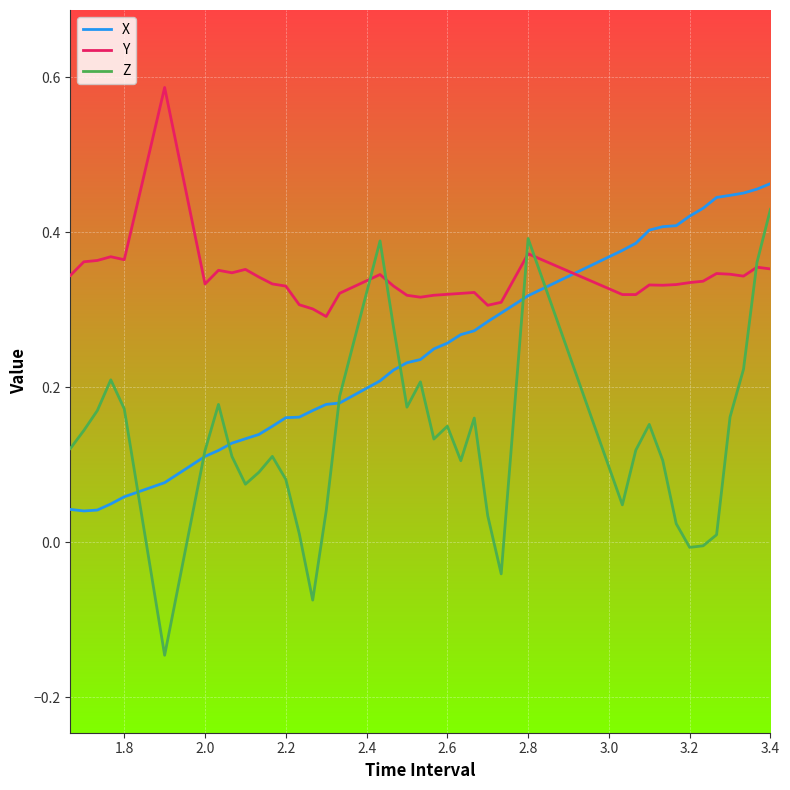

List the series in order of their overall mean, lowest first.

Z, X, Y